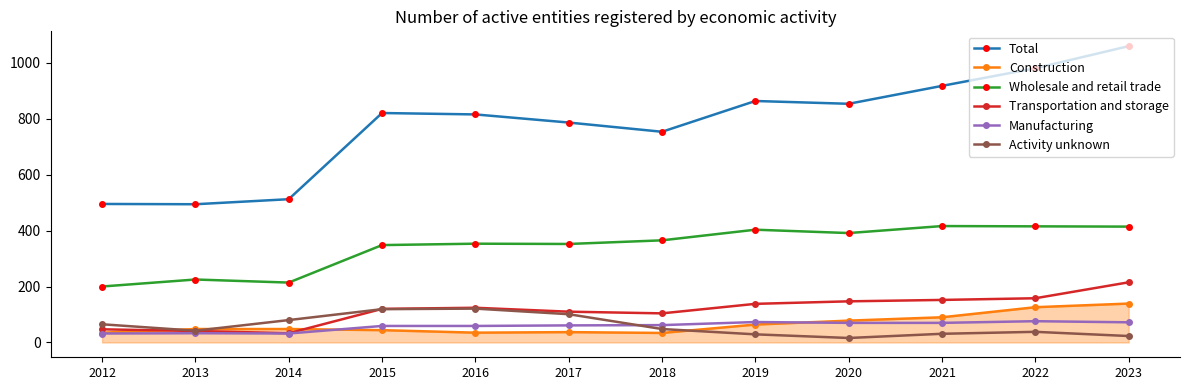

At how many categories does at least one series exceed 281?

12